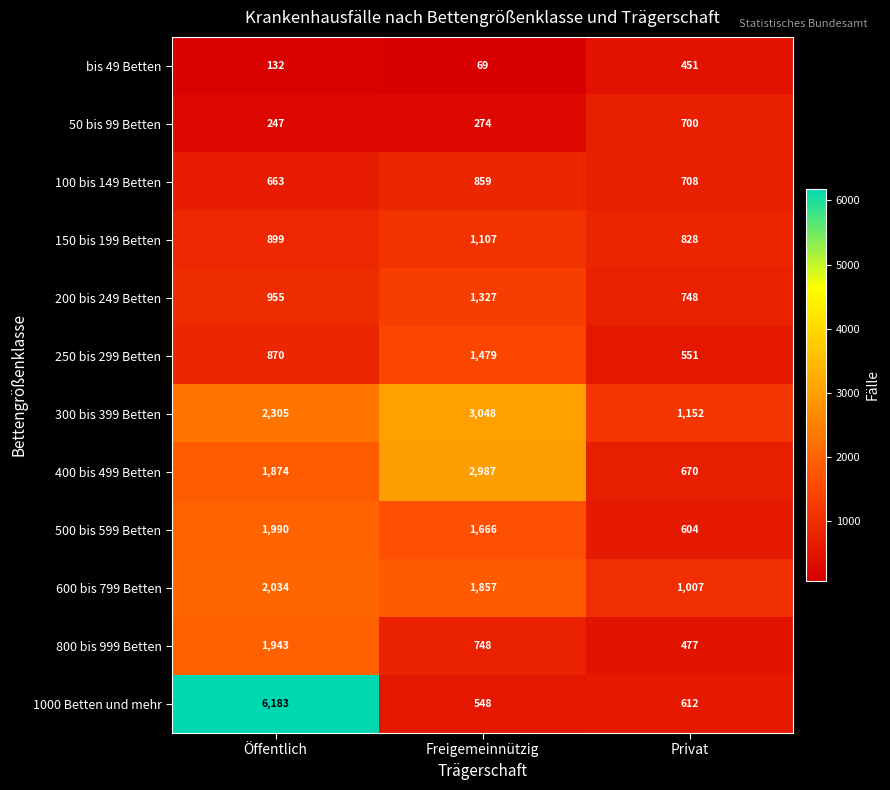

Rank the series by their maximum value, from highest to lowest.

1000 Betten und mehr, 300 bis 399 Betten, 400 bis 499 Betten, 600 bis 799 Betten, 500 bis 599 Betten, 800 bis 999 Betten, 250 bis 299 Betten, 200 bis 249 Betten, 150 bis 199 Betten, 100 bis 149 Betten, 50 bis 99 Betten, bis 49 Betten